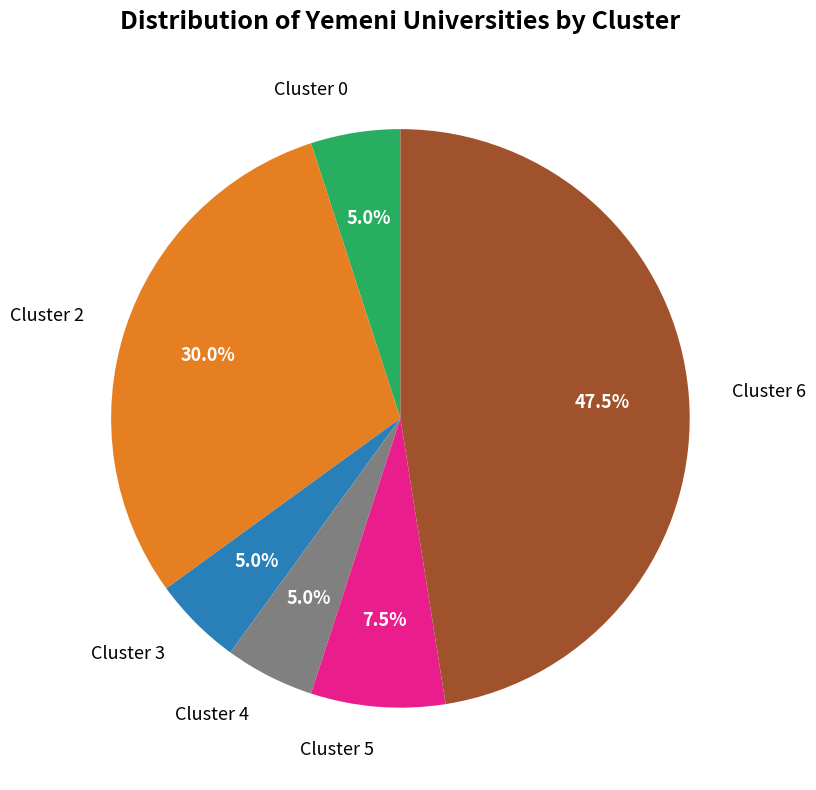

To the nearest percent, what is the average slice percentage?

17%